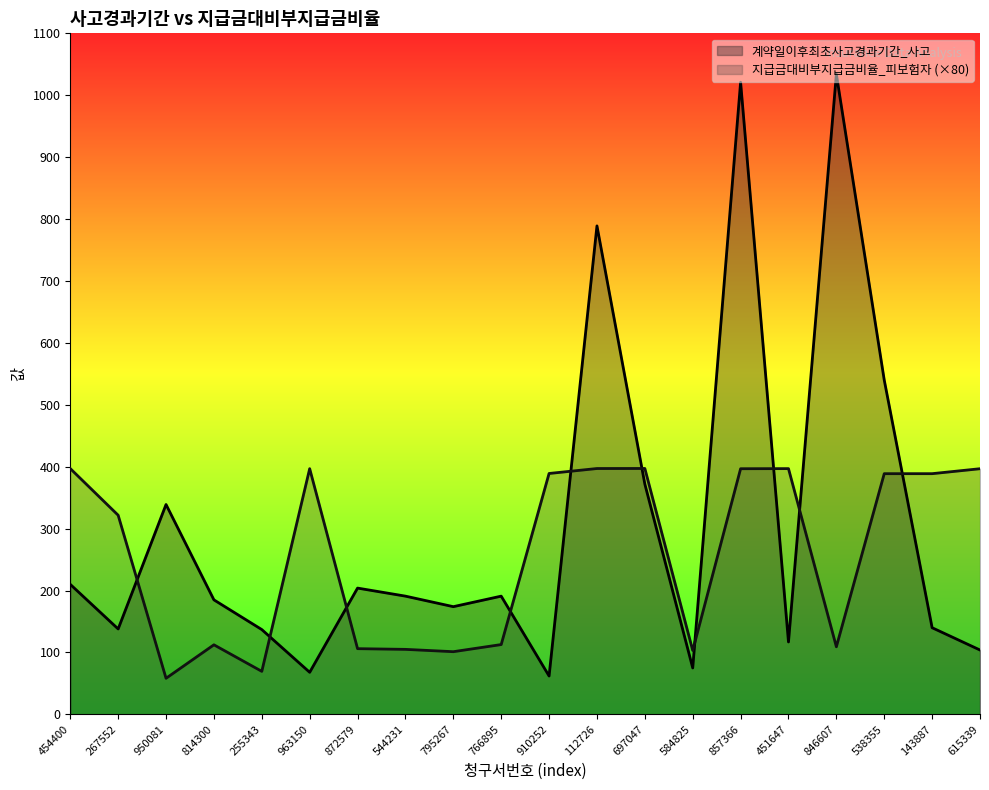

How many data points does each series have?

20